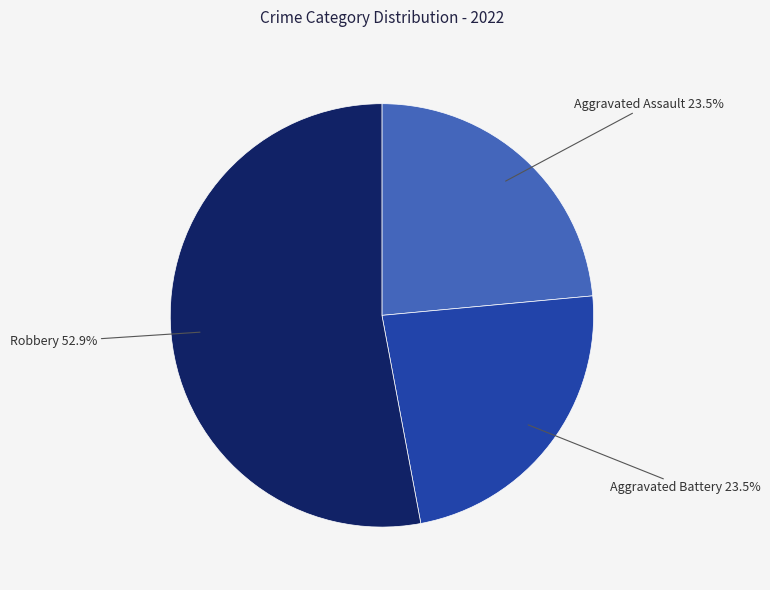

Which category has the biggest portion of the pie?

Robbery